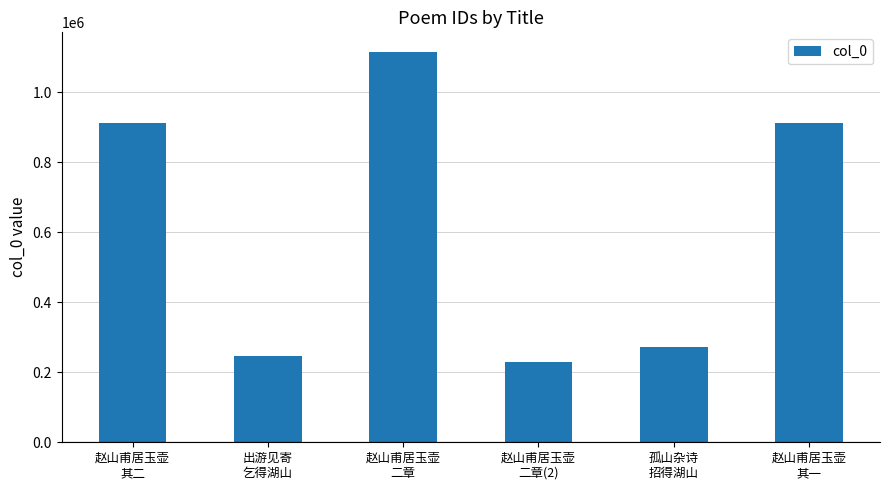

Is it true that the value at 赵山甫居玉壶
二章(2) is 228544?

True